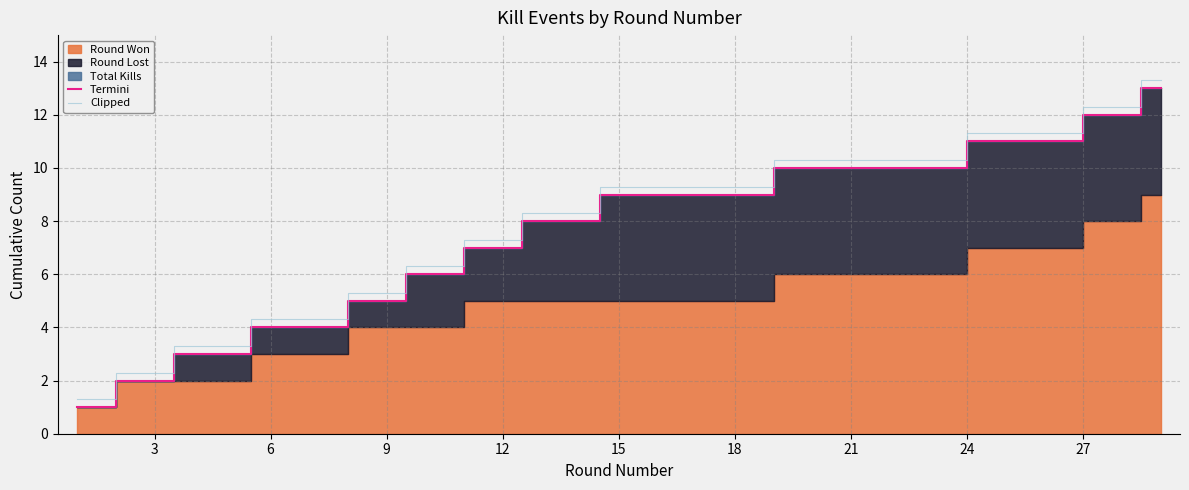

True or false: Termini and Clipped cross at least once.

False